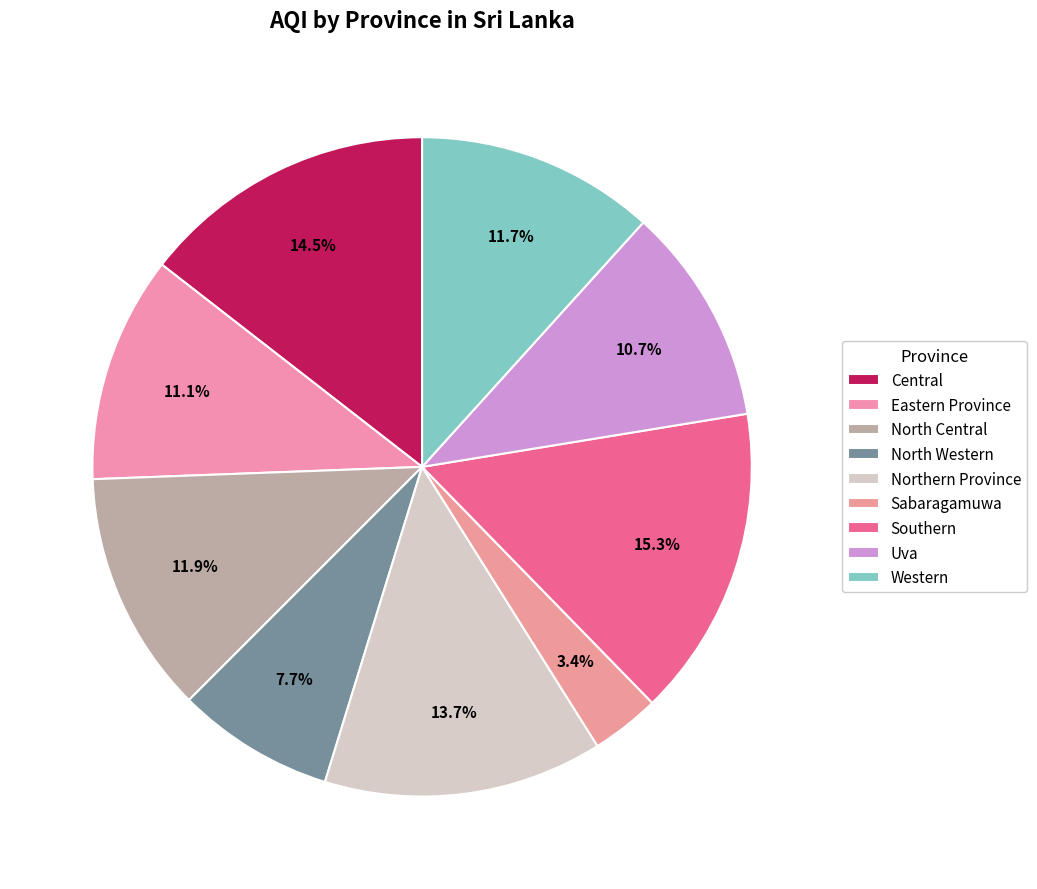

How many slices are in this pie chart?

9